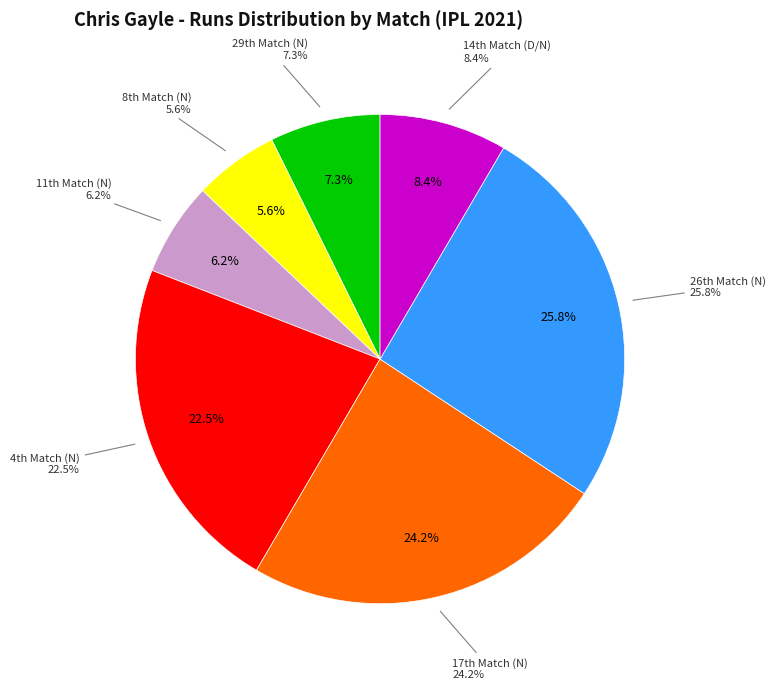

Count the number of slices in the pie.

8